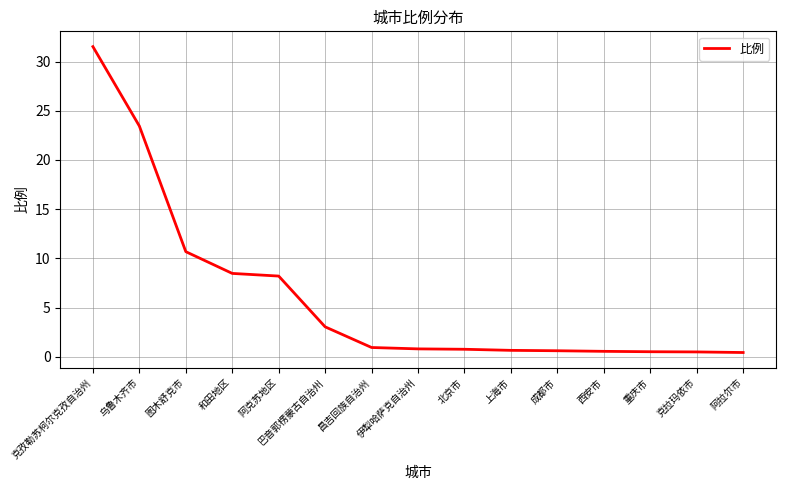

What position from the right is 图木舒克市?

13